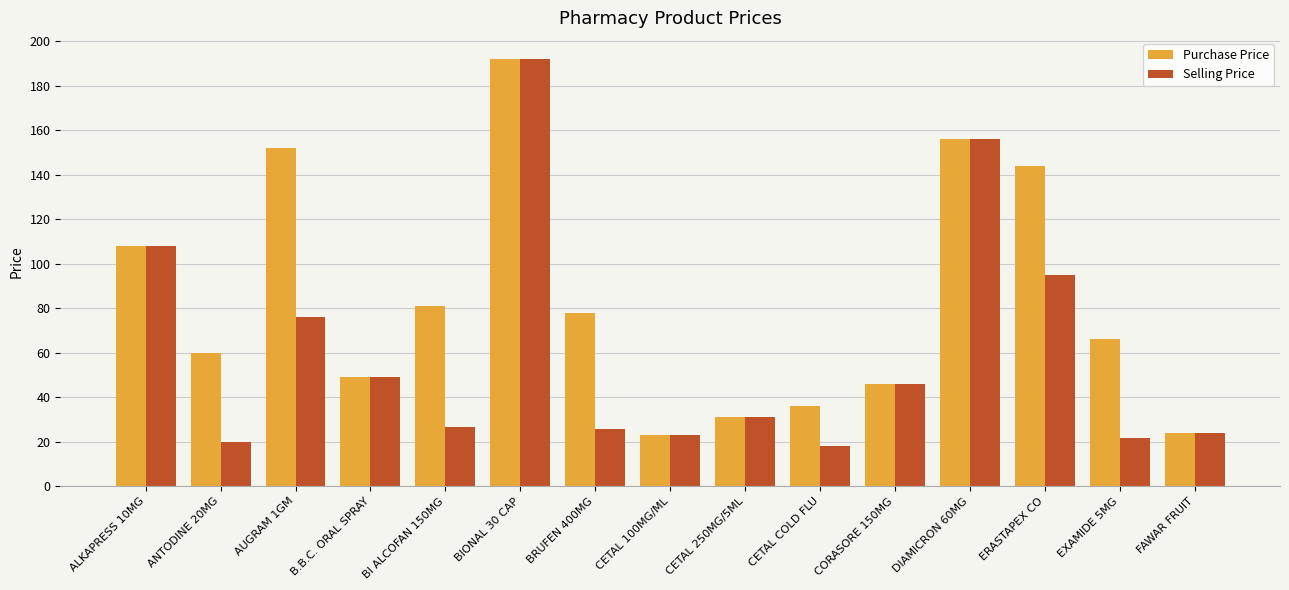

How many values in the Purchase Price series are below 66?

7